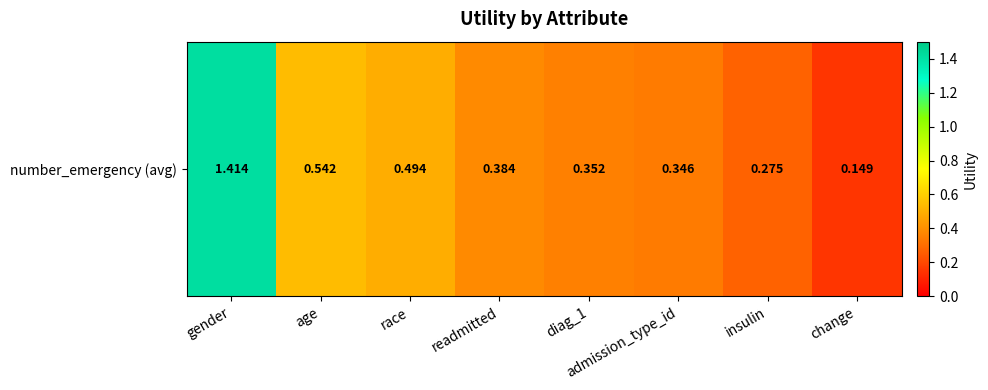

Where is the data nearest to the value 0?

change